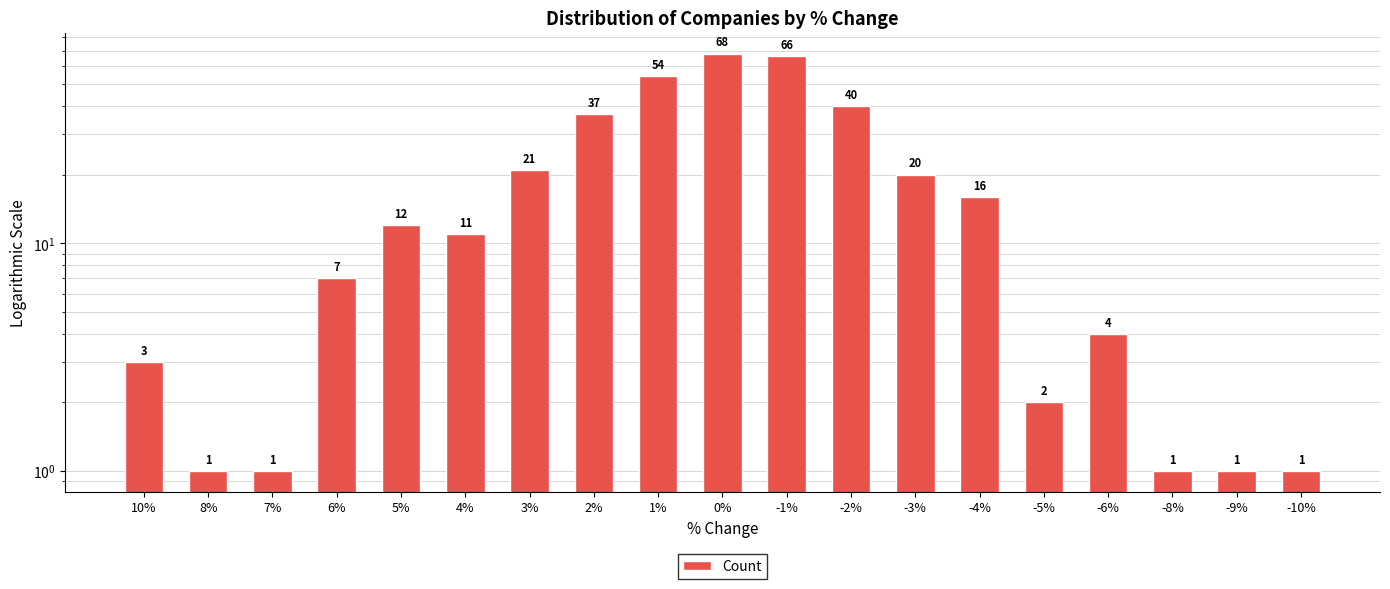

How many values are below 11?

9